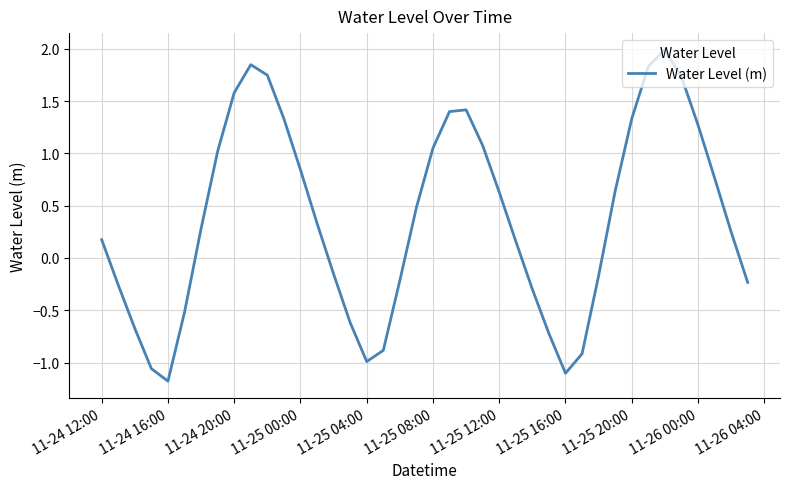

What is the difference between the maximum and minimum values?

3.2